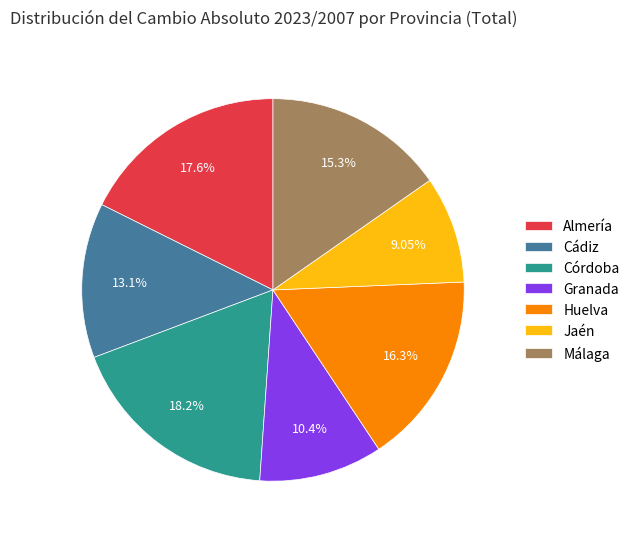

To the nearest percent, what portion does Huelva represent?

16%